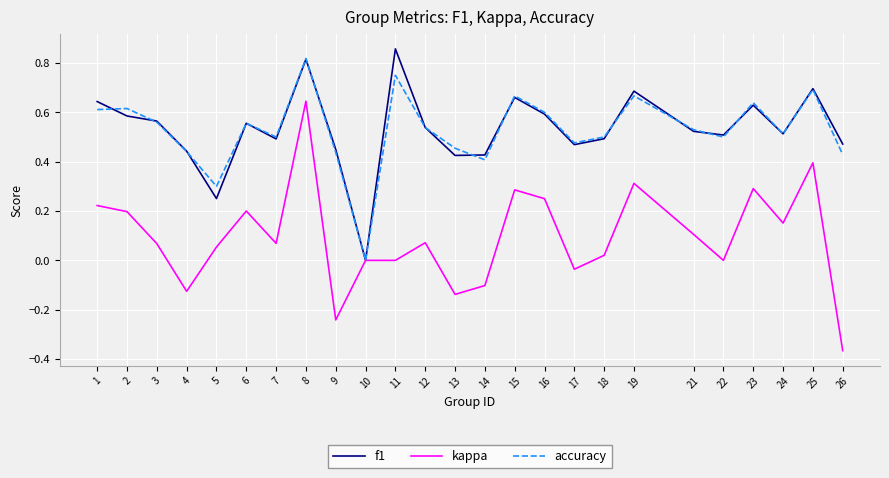

In accuracy, how many points are lower than both neighbors (excluding endpoints)?

7